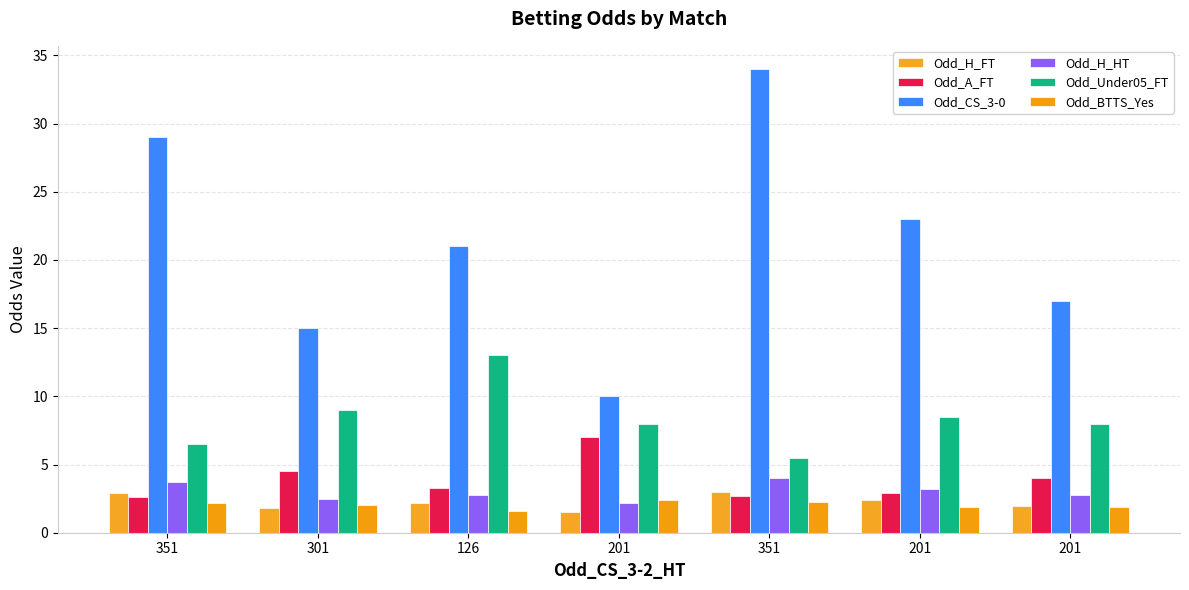

How many series are shown in this chart?

6